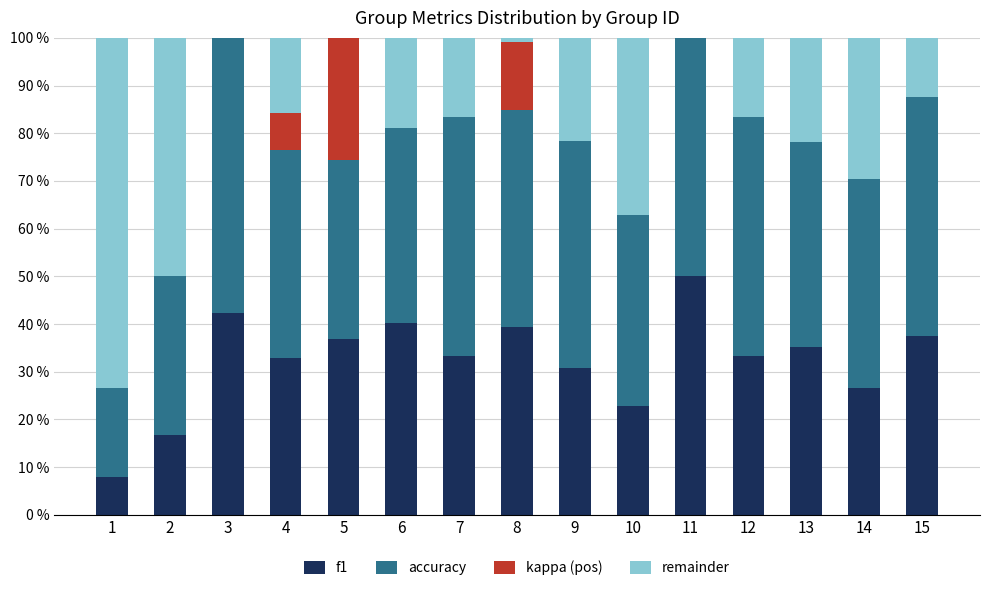

At which category is the sum across all series the highest?

7